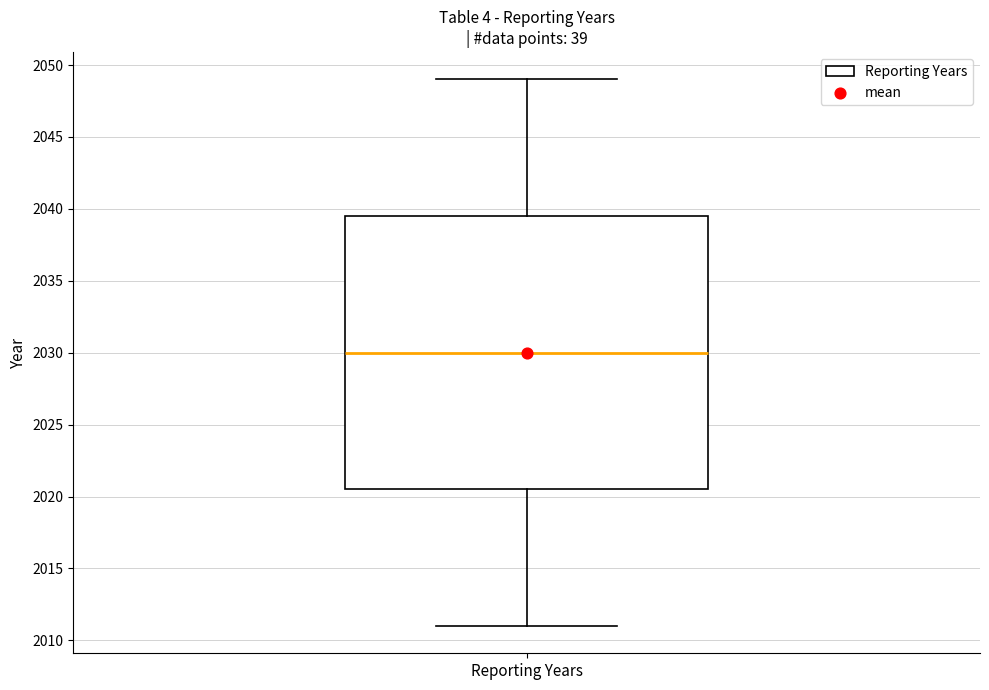

Read this box plot against the y-axis: the position of the median line, the range covered by the box, and the ends of both whiskers. The values are not printed on the chart, so give them approximately, as read against the axis.

median 2030.0, box 2020.5 to 2039.5, whiskers 2011.0 to 2049.0